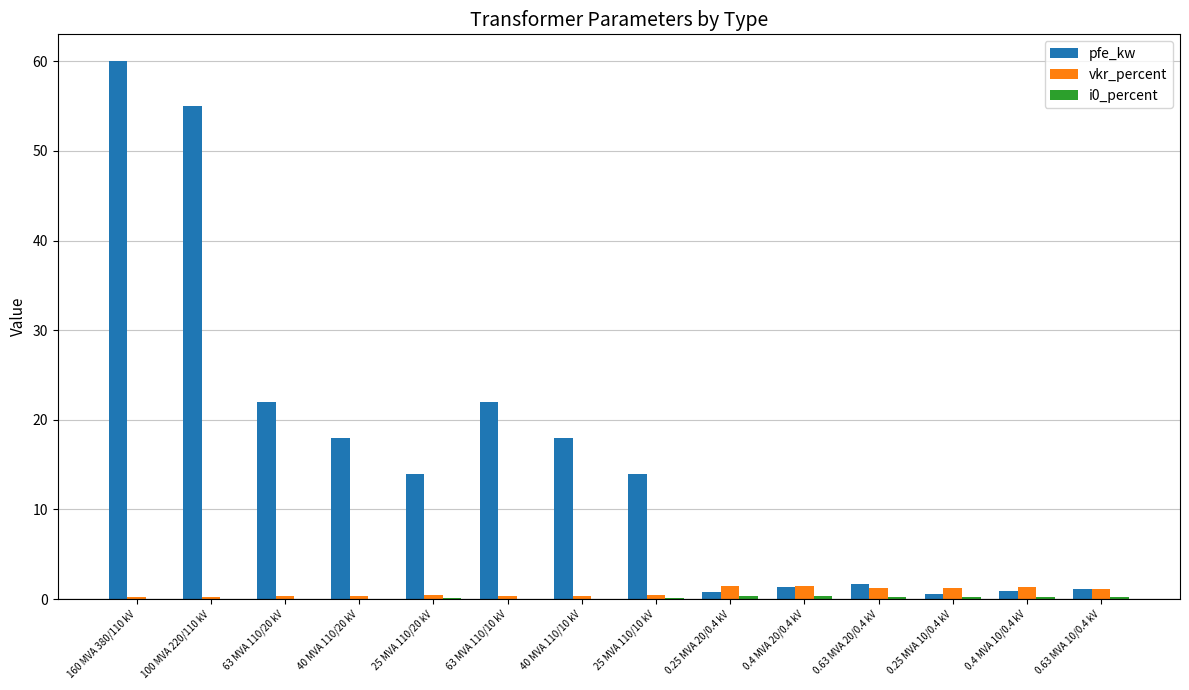

Which series changed the most between 63 MVA 110/10 kV and 0.63 MVA 10/0.4 kV?

pfe_kw